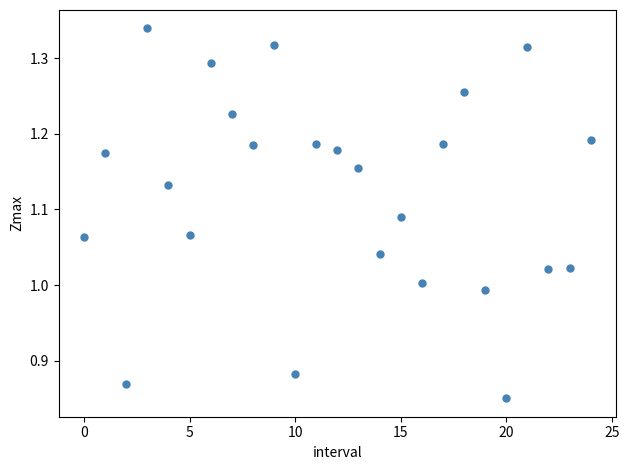

What is the range of Y values (max minus min)?

0.5